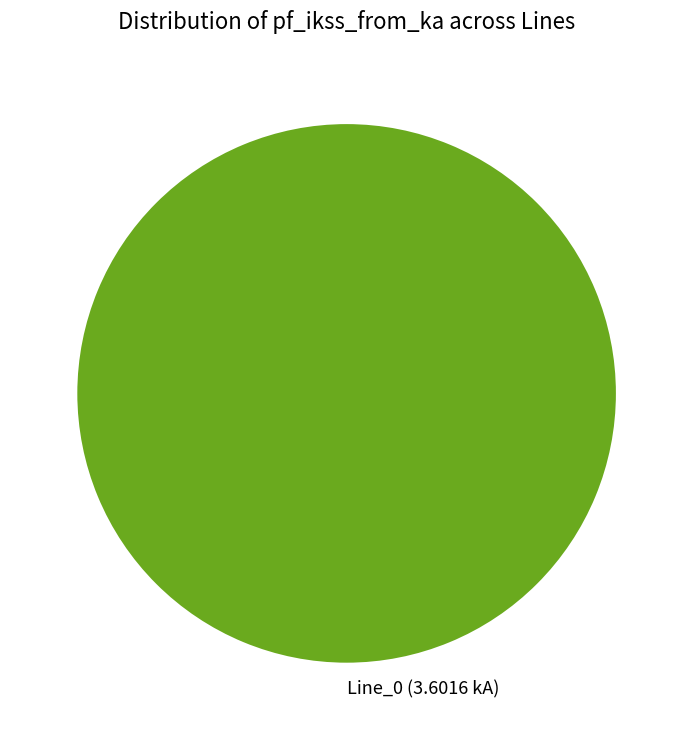

True or false: Line_0 accounts for 100% of the total.

True